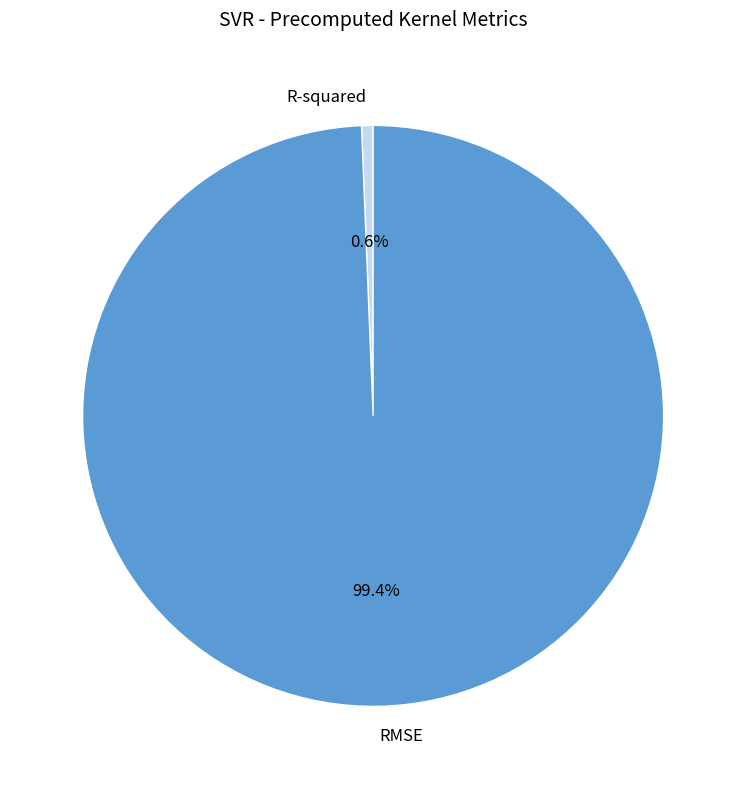

How many slices are in this pie chart?

2